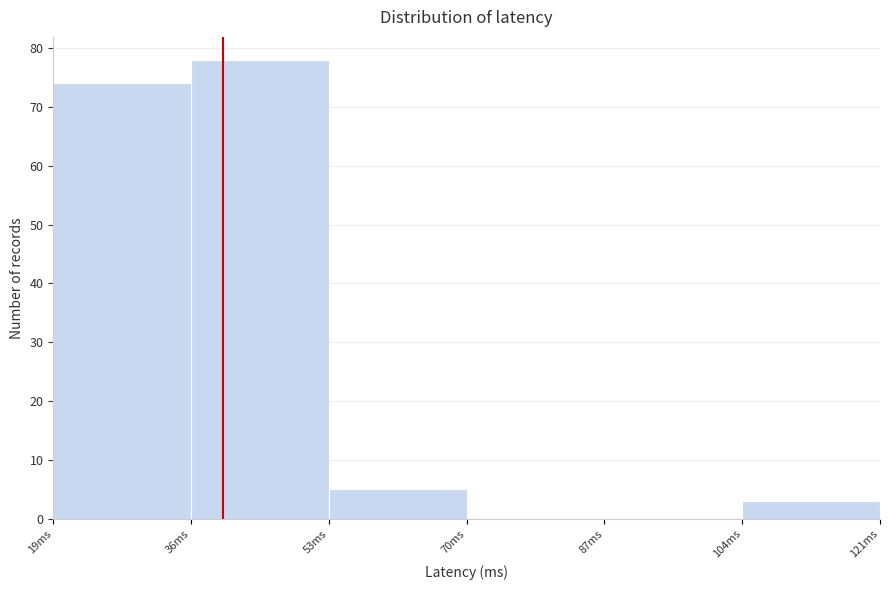

How tall is the bar that spans 36 to 53 on the x-axis? Neither the bar edges nor the heights are printed on the chart, so give them approximately, as read against the axes.

78